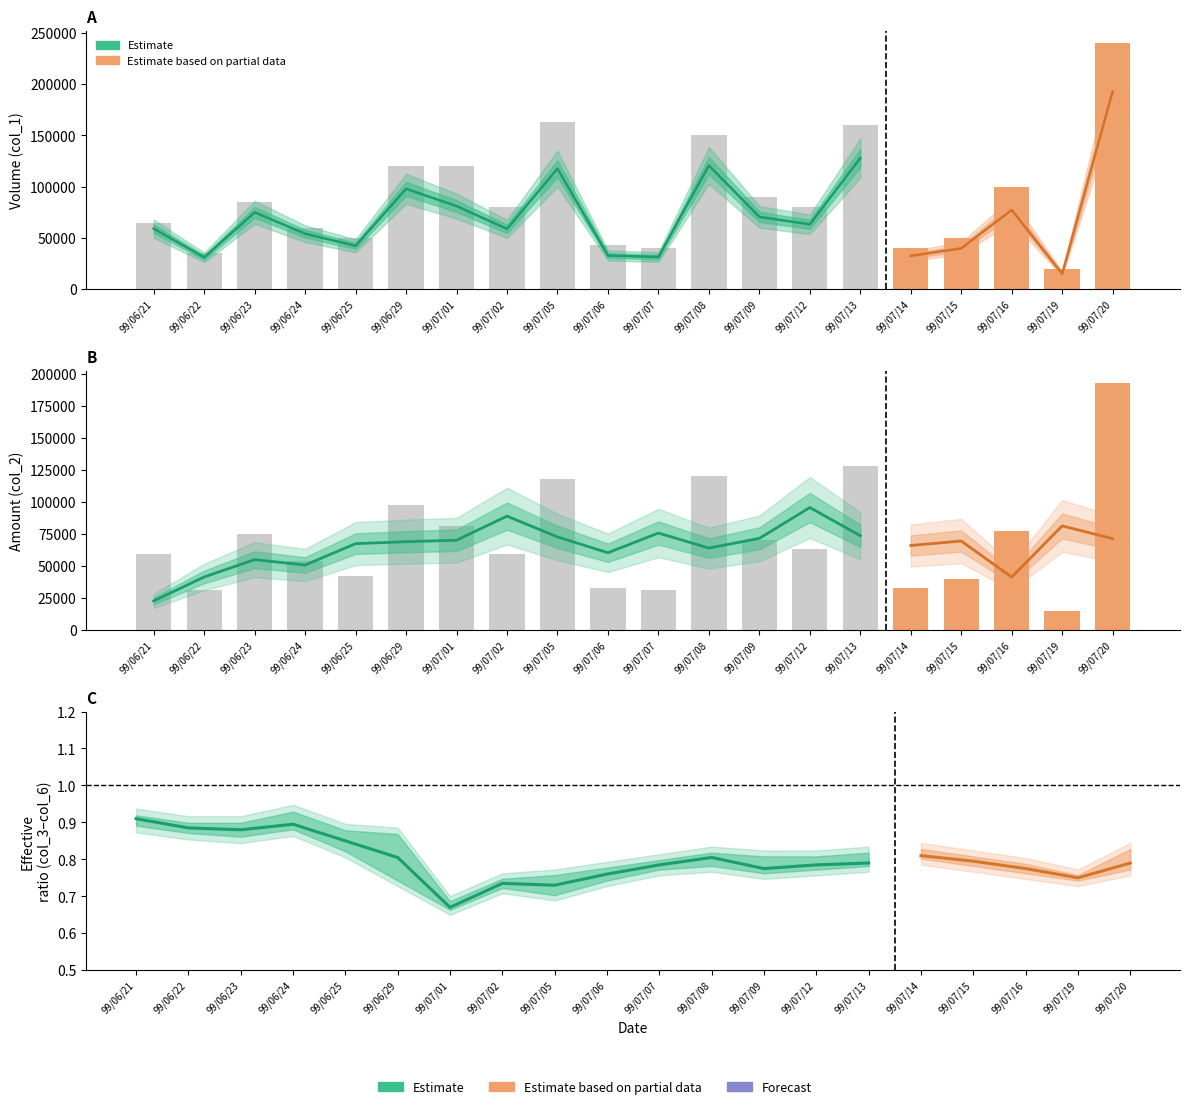

What is the total value across all series at 9?

75853.0